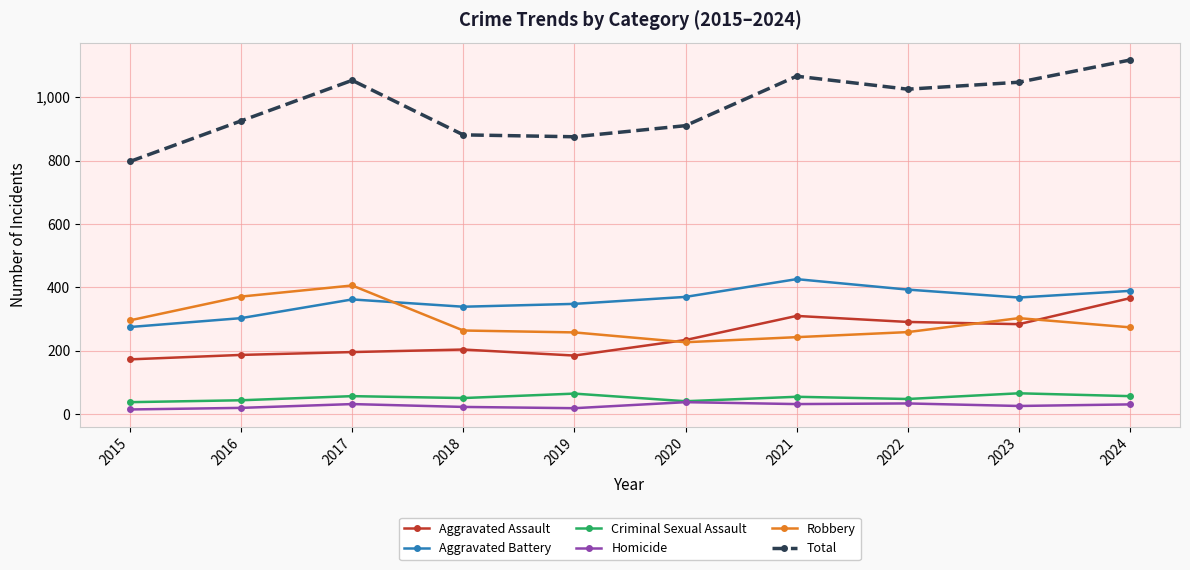

True or false: Robbery has more than 1 points higher than both neighbors.

True